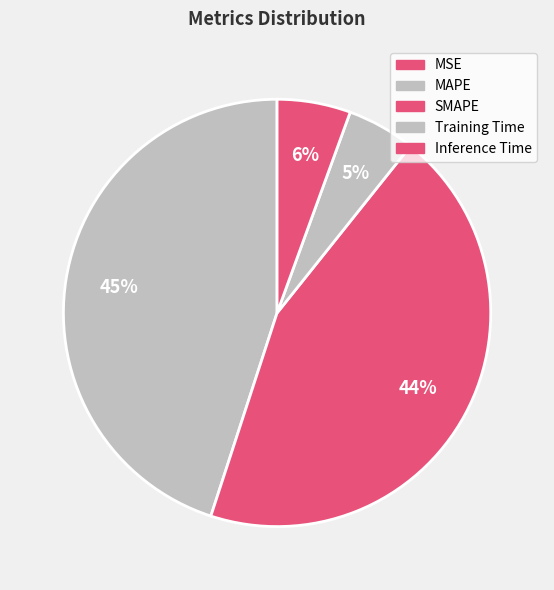

How many segments does this pie chart have?

5